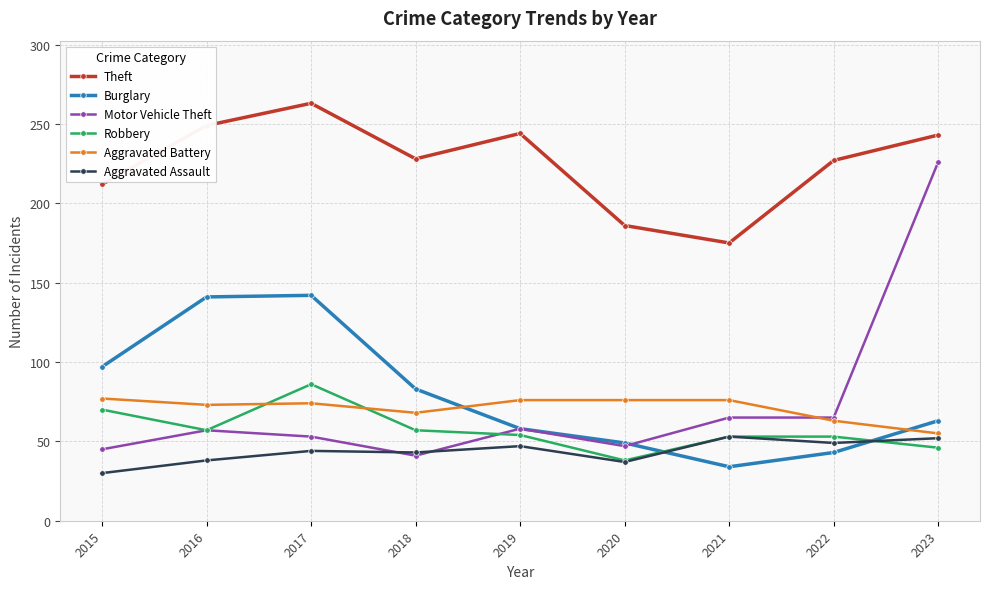

What is the value of the Aggravated Battery point at the 5th from the left?

76